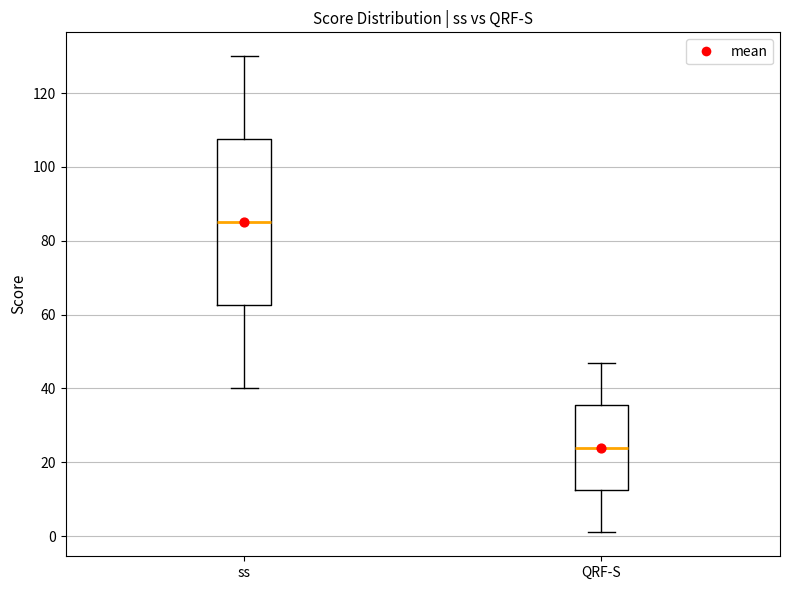

Which box's median line is the lowest?

QRF-S